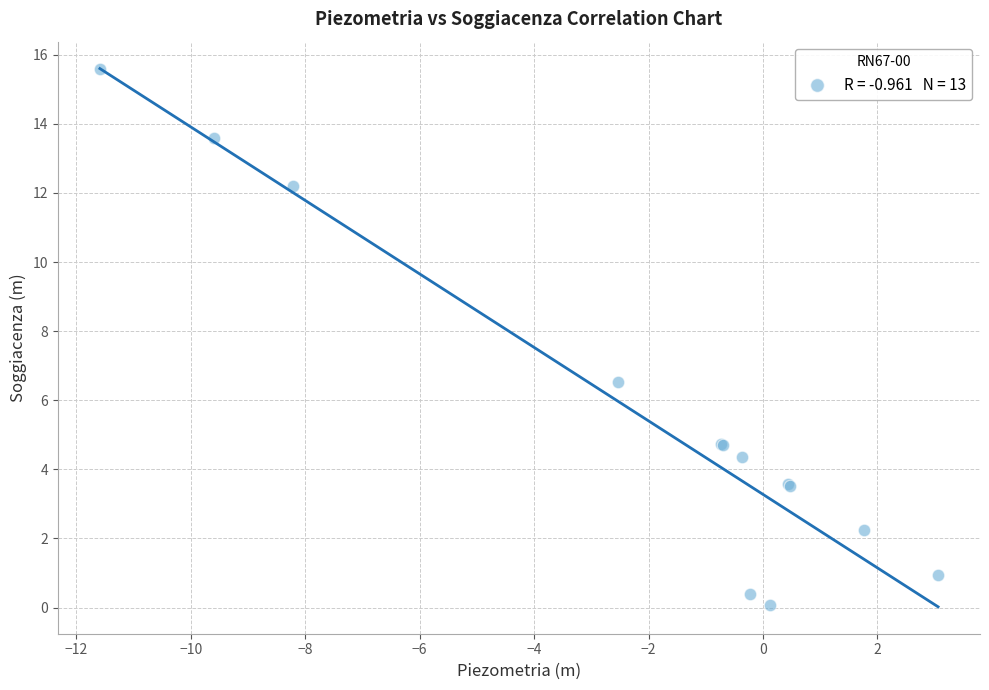

What Y value in the scatter plot is closest to 7?

6.5